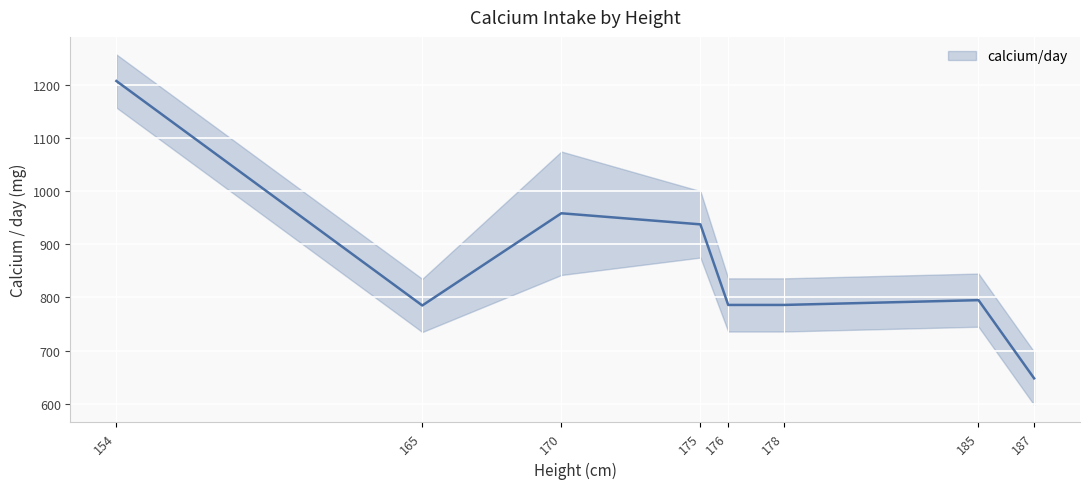

How many points are higher than both their immediate neighbors (excluding endpoints)?

2